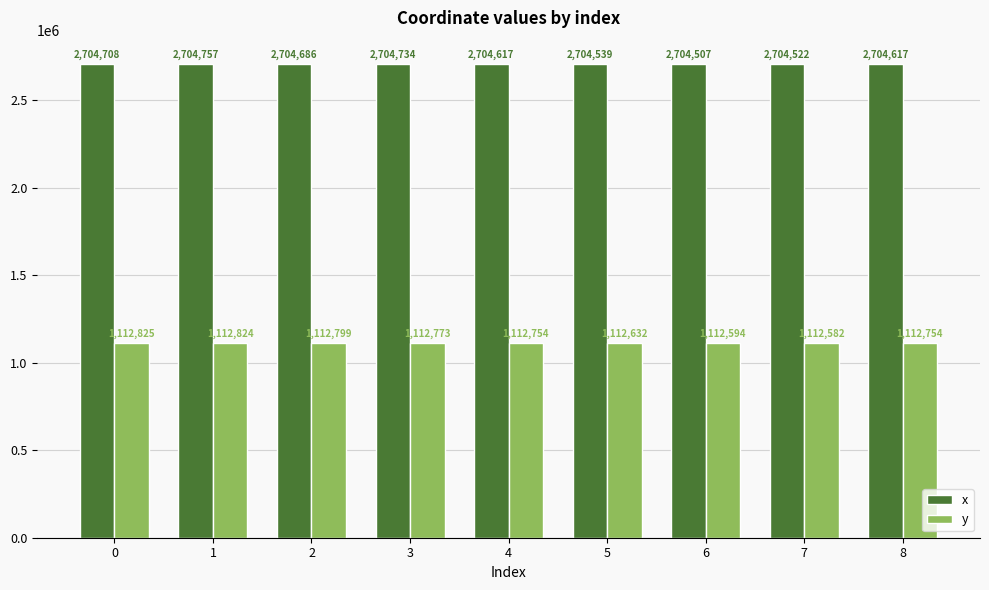

At which category is the sum across all series the highest?

1